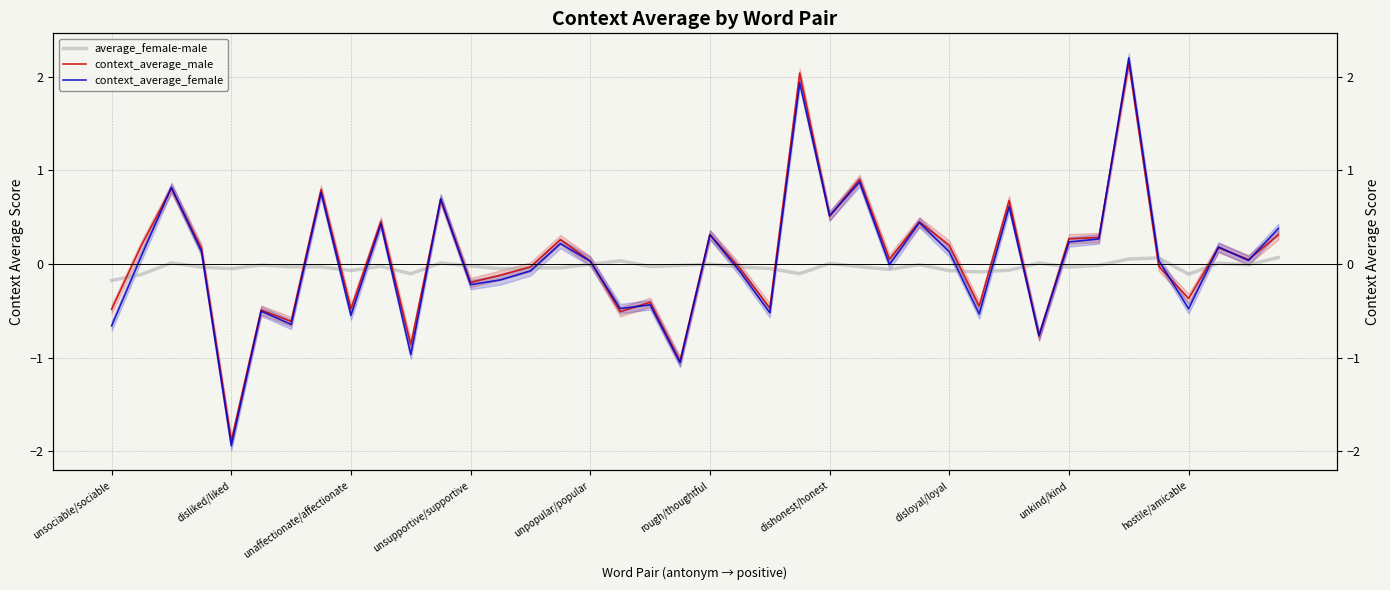

List the series in order of their overall mean, lowest first.

average_female-male, context_average_female, context_average_male